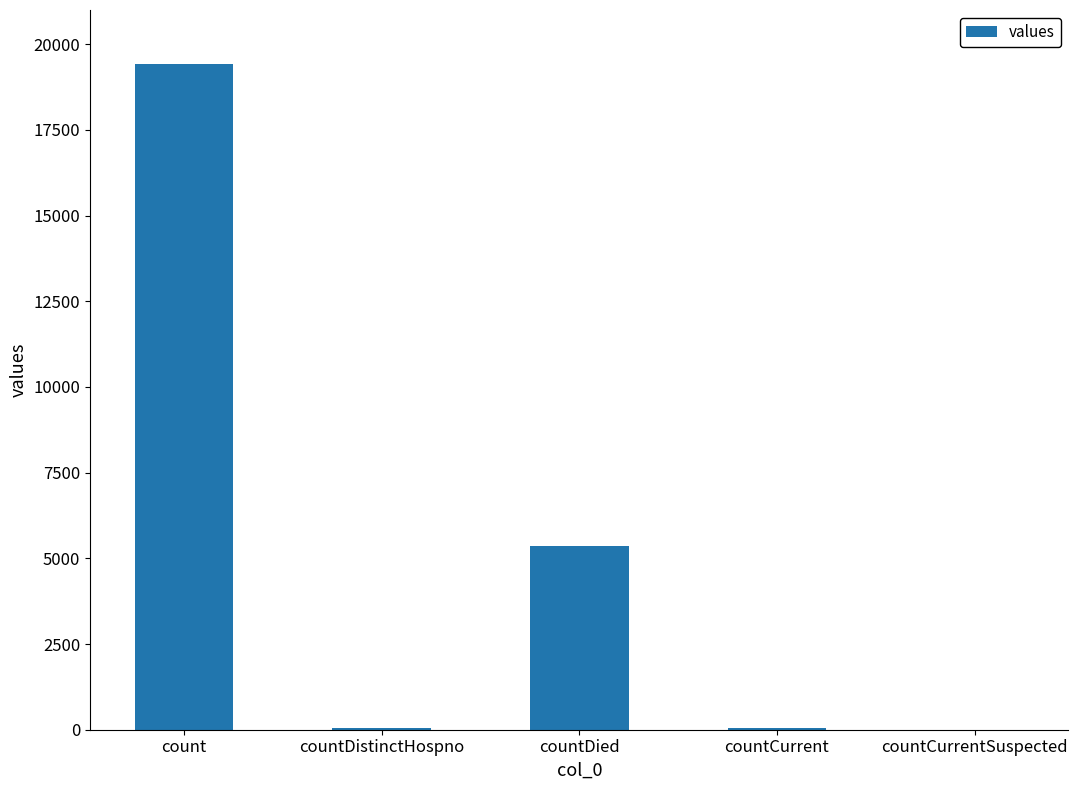

What is the change in value from count to countDied?

-14063